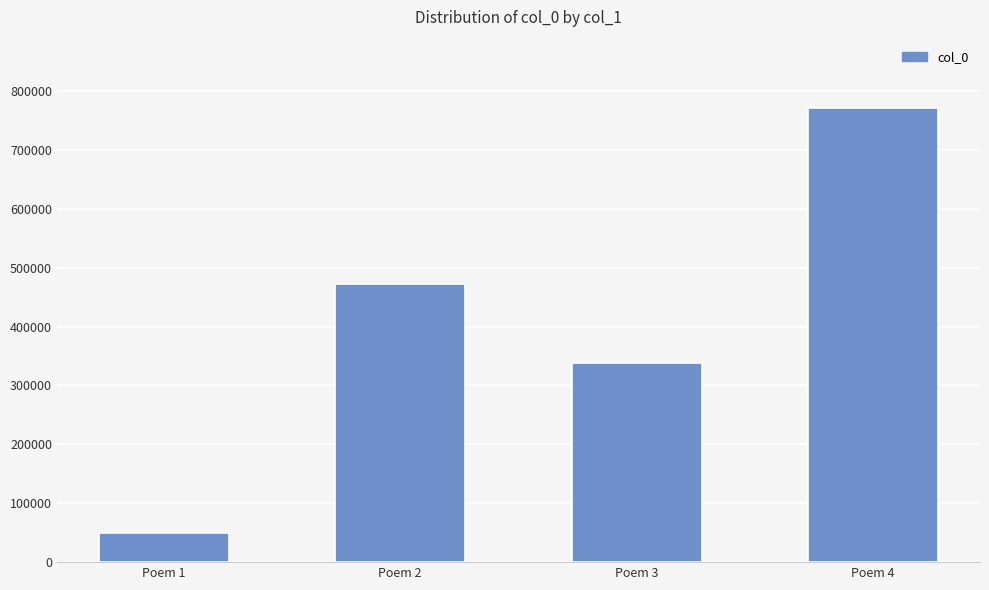

Which has a higher value, Poem 4 or Poem 3?

Poem 4